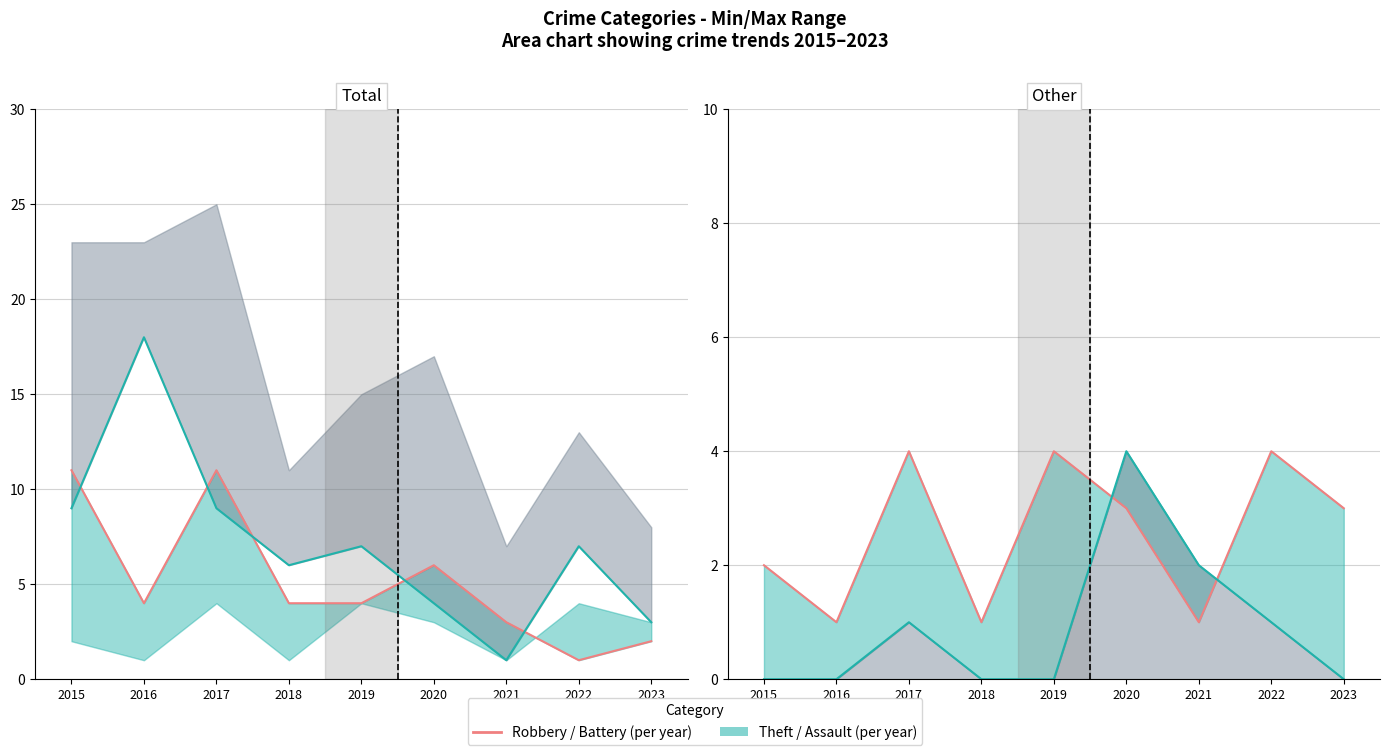

Reading left to right, transcribe all the data shown in this chart.

Robbery: 11	4	11	4	4	6	3	1	2
Theft: 9	18	9	6	7	4	1	7	3
Aggravated Battery: 2	1	4	1	4	3	1	4	3
Aggravated Assault: 0	0	1	0	0	4	2	1	0